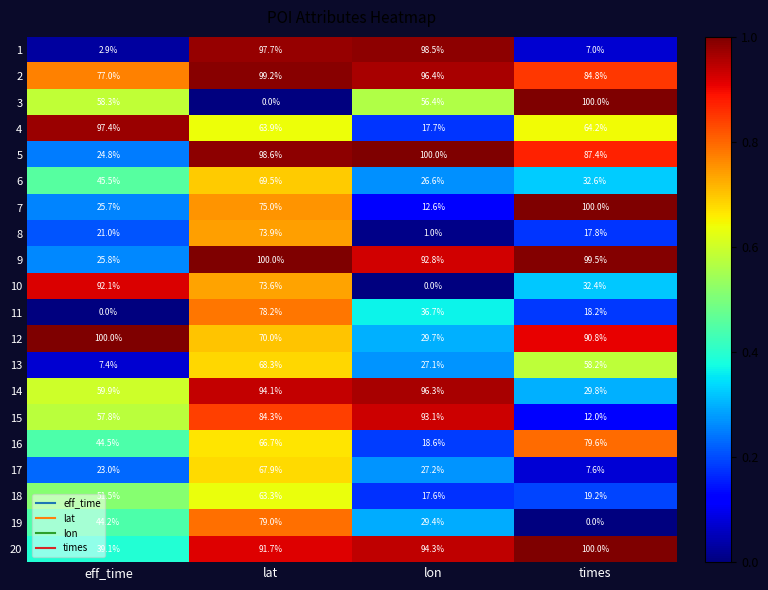

The value of 1 at lon is 19.9. True or false?

False